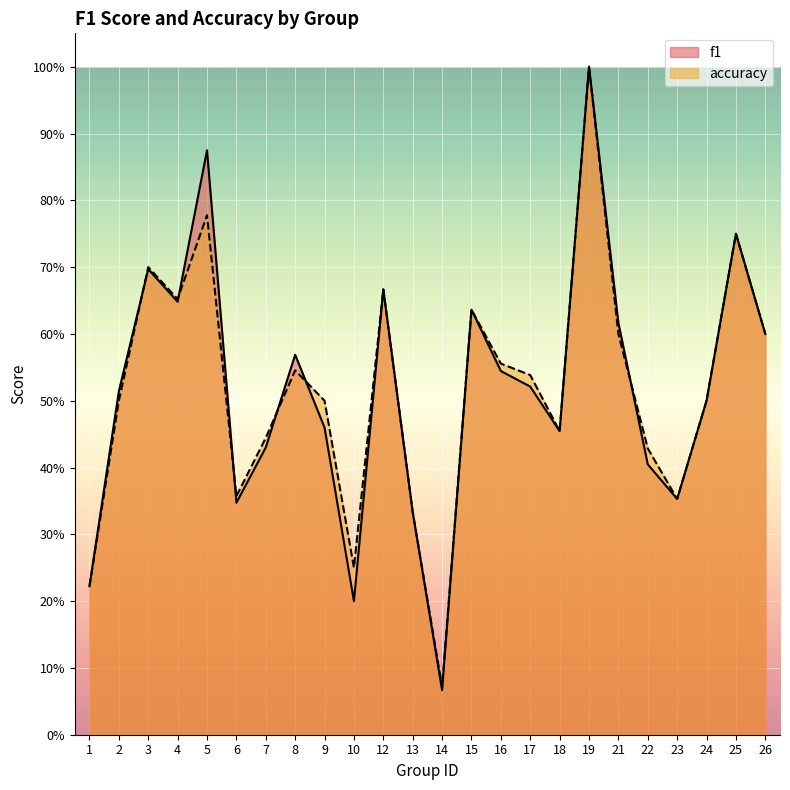

Which category has the highest value in the f1 series?

19